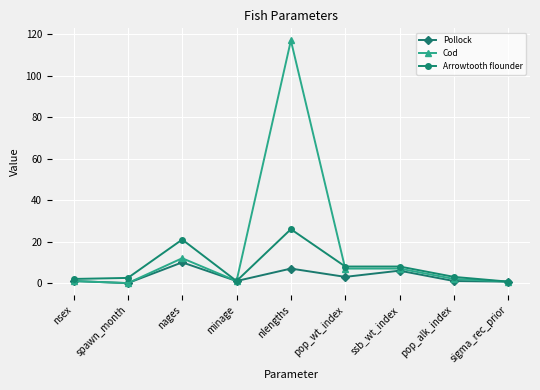

Where does the Cod series first go above 2?

nages